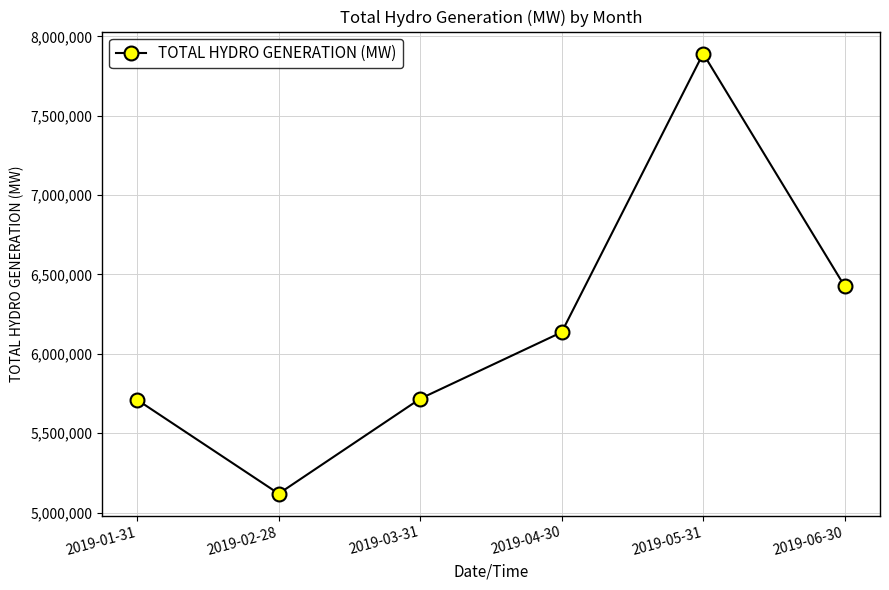

At which label is the value closest to 6505518?

2019-06-30